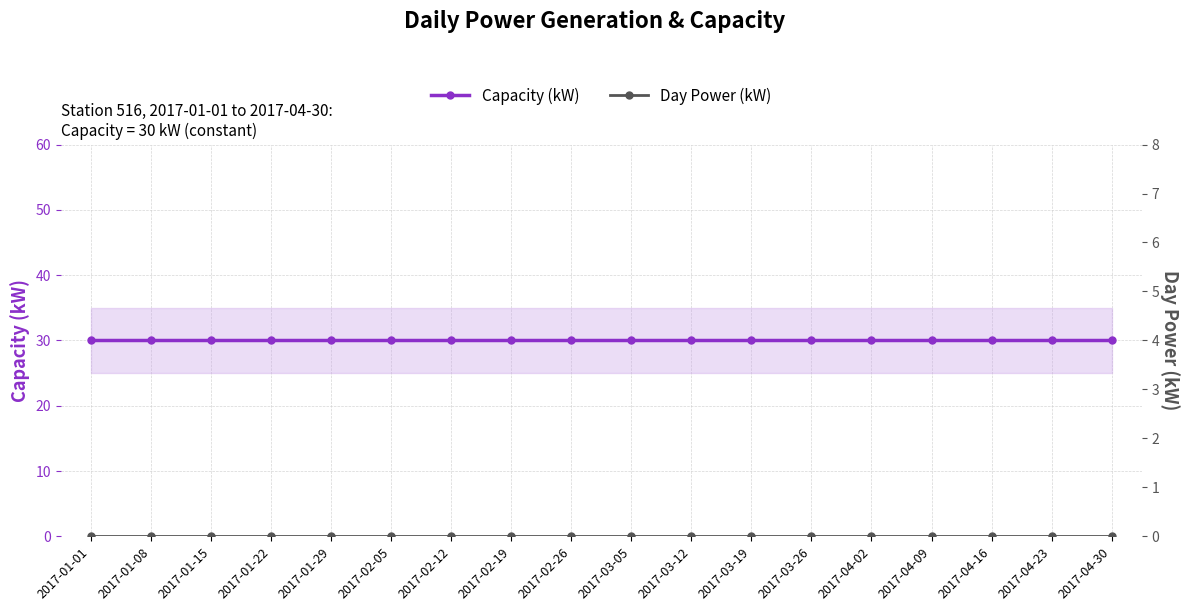

Is the value of Capacity (kW) at 2017-03-19 greater than the value of Day Power (kW) at 2017-01-08?

Yes